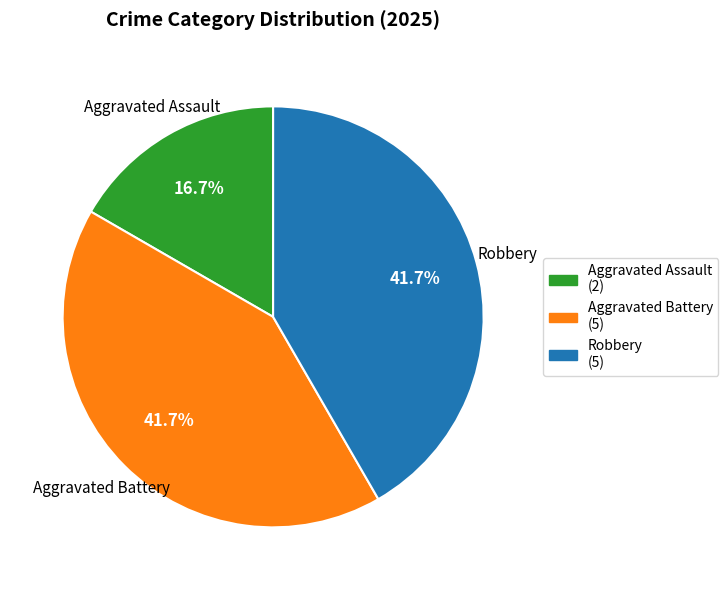

What is the smallest slice in the pie chart?

Aggravated Assault